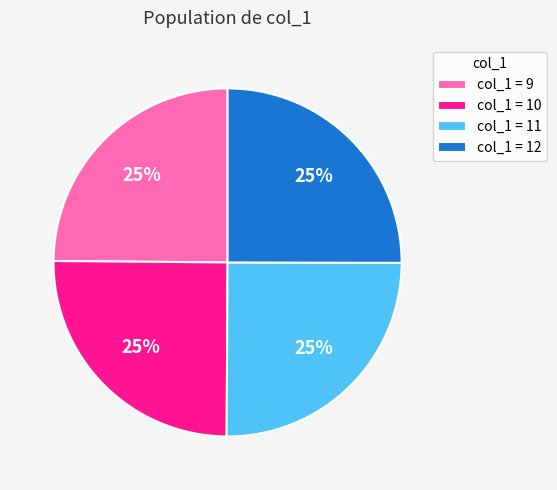

What is the ratio of the value at col_1 = 10 to the value at col_1 = 12?

1.0